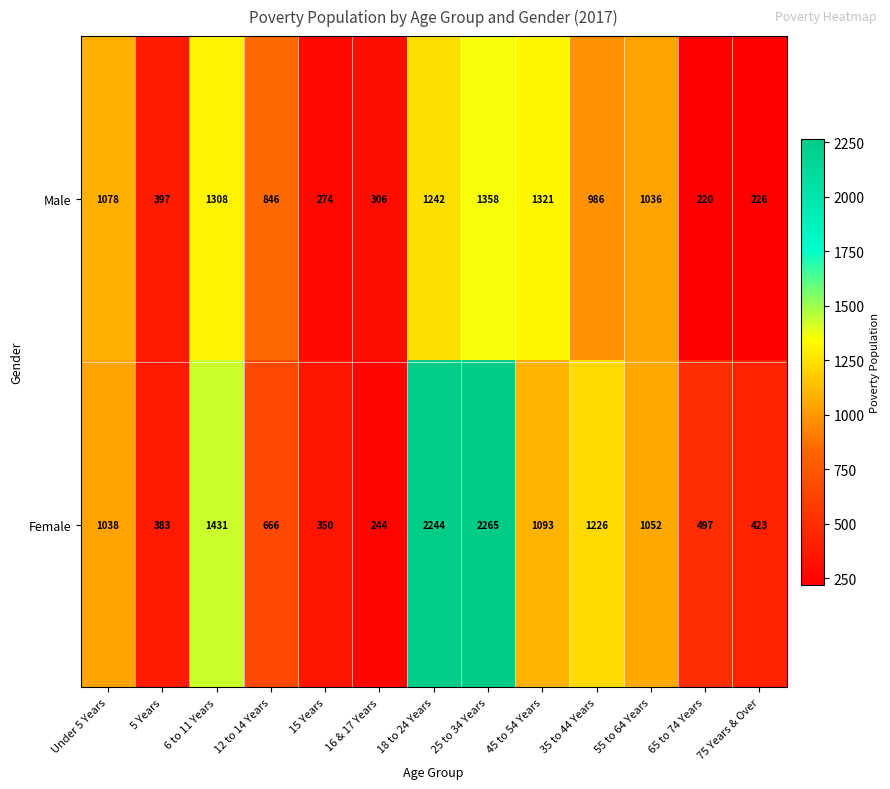

What is the average value of the Female series?

993